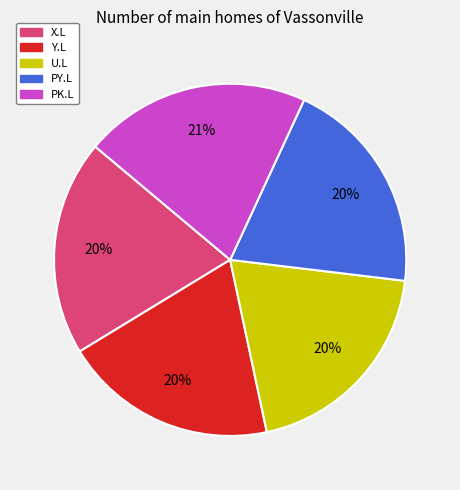

Is there a majority slice in this chart?

No